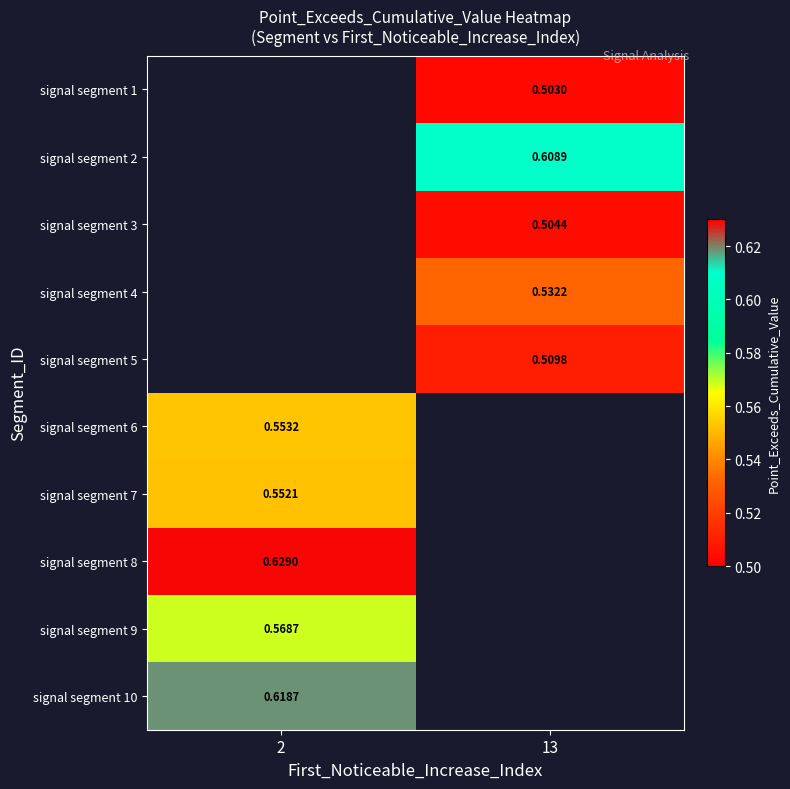

Count the number of data series in this chart.

10